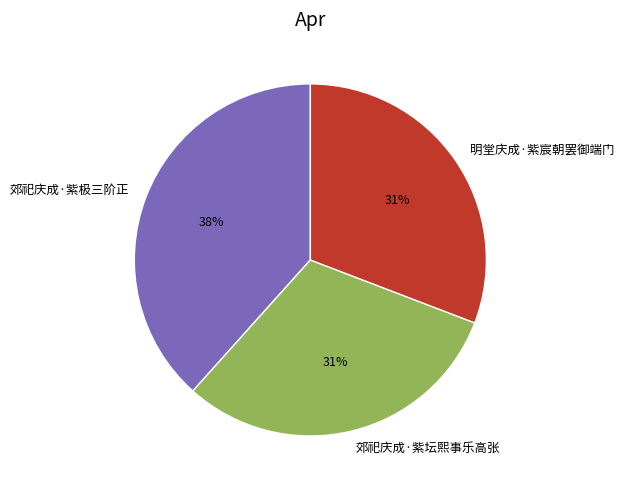

Which category has the biggest portion of the pie?

郊祀庆成·紫极三阶正